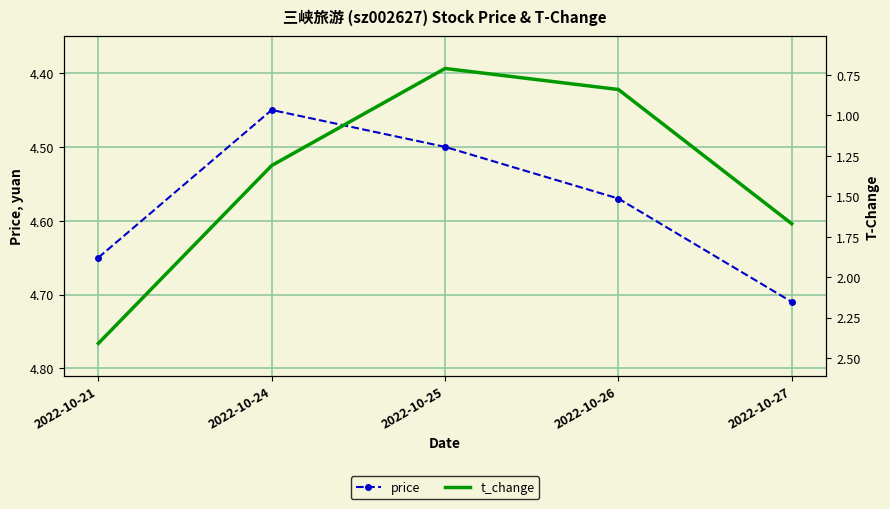

At which category is the sum across all series the highest?

2022-10-21